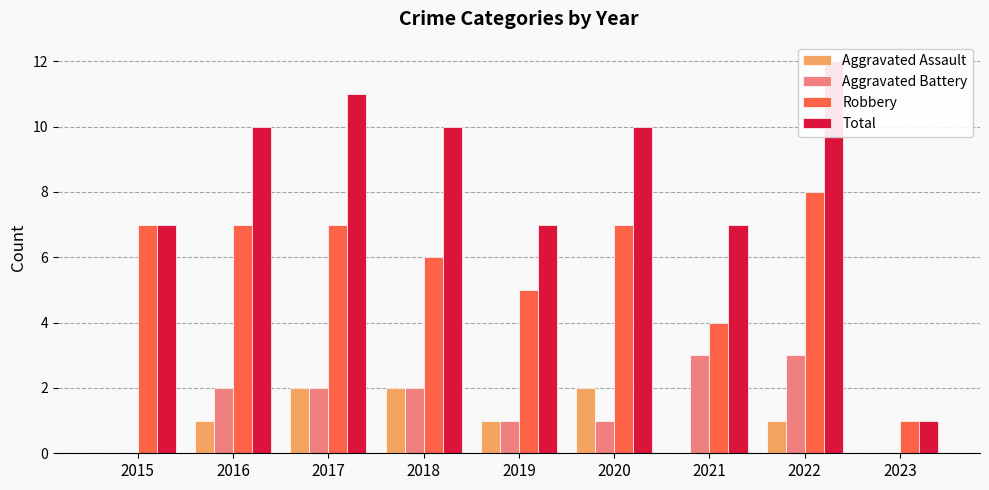

Count the Aggravated Battery values in the range 1 to 2.

5